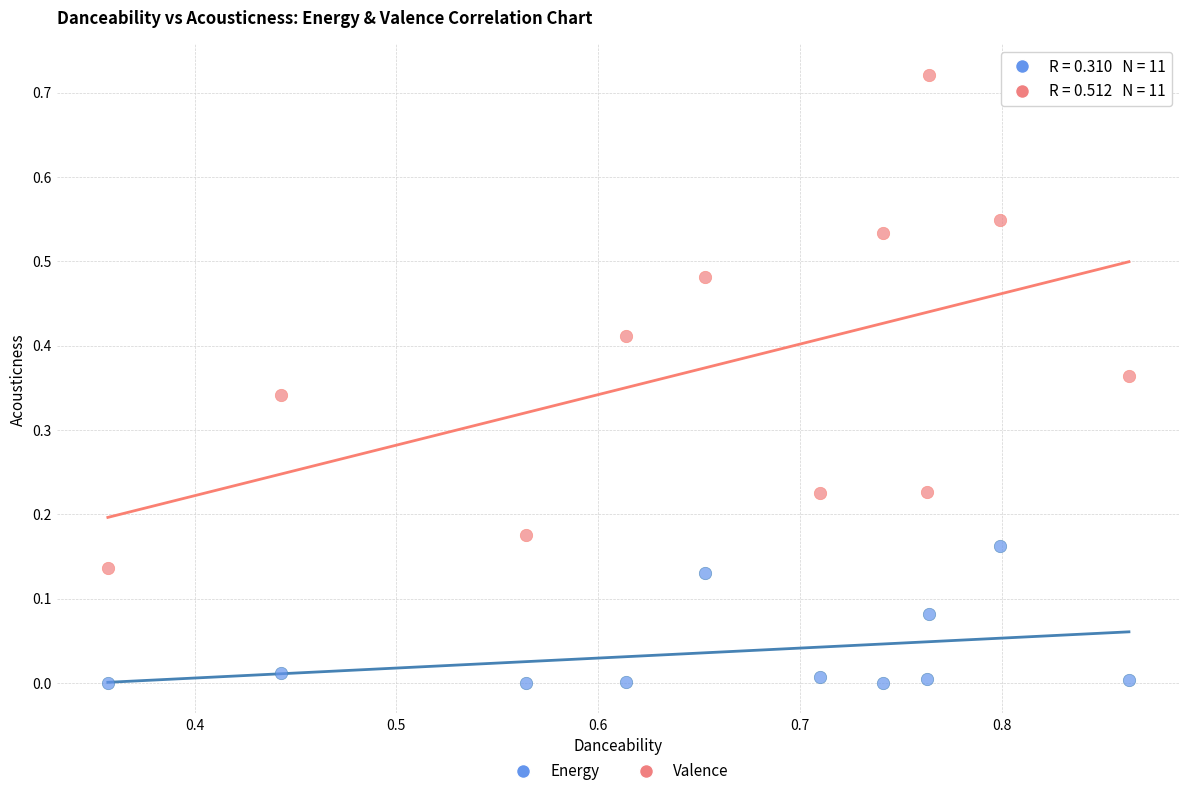

Which series reaches the minimum Y coordinate?

Energy